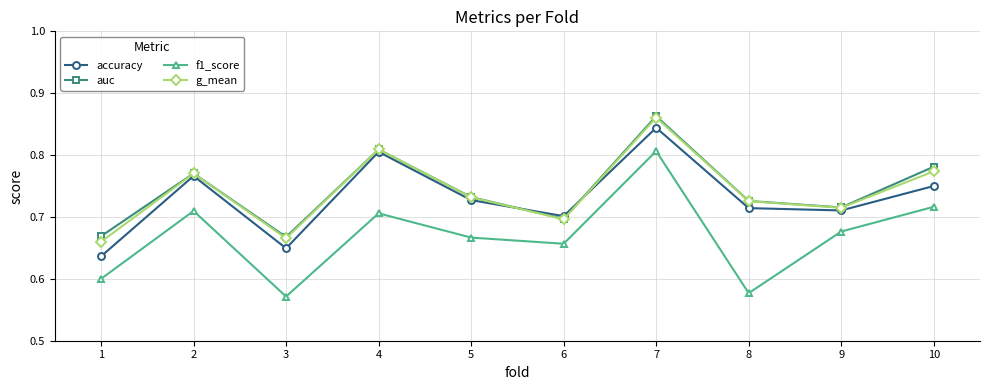

The value of g_mean at 5 is 0.5. True or false?

False